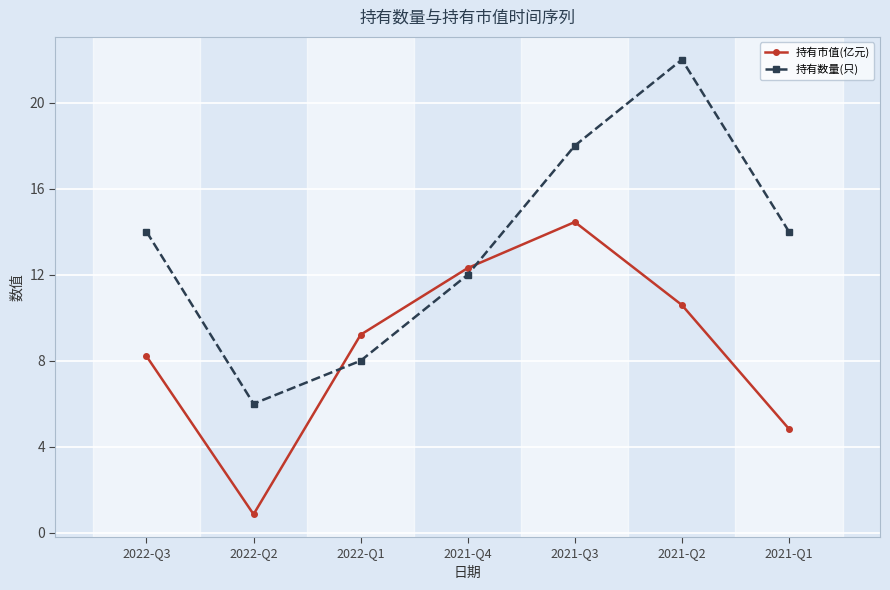

At which category does the chart reach its peak across all series?

2021-Q2